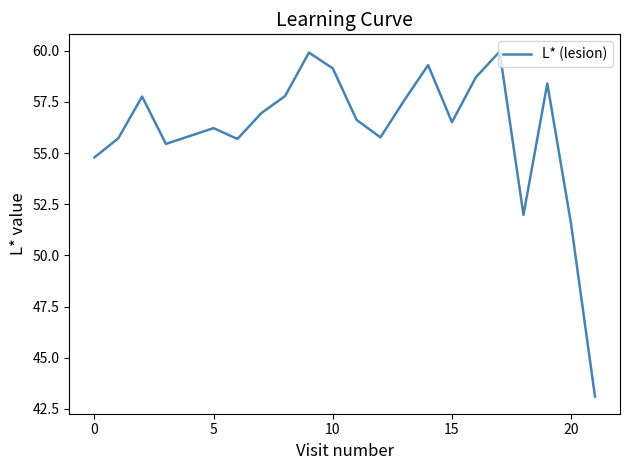

What is the smallest value displayed?

43.1